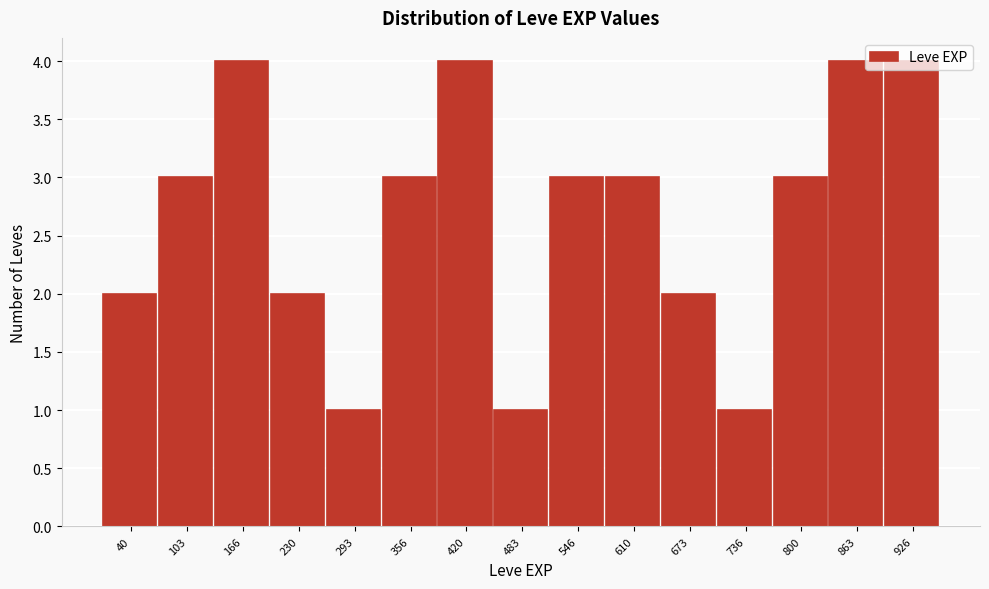

What is the average value?

3